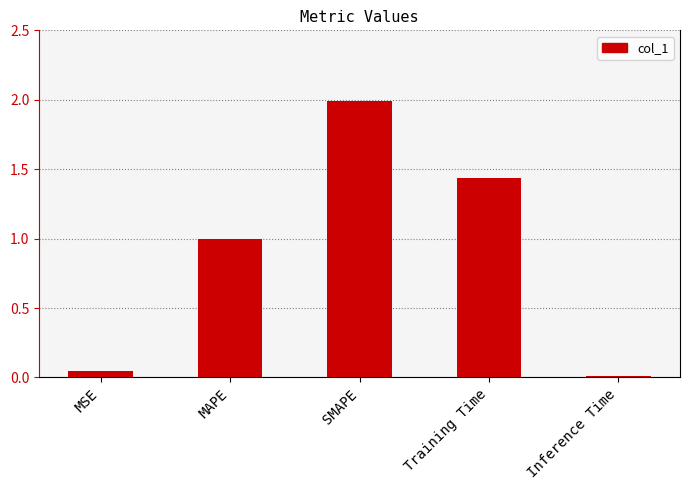

Rank the categories by value from lowest to highest.

Inference Time, MSE, MAPE, Training Time, SMAPE